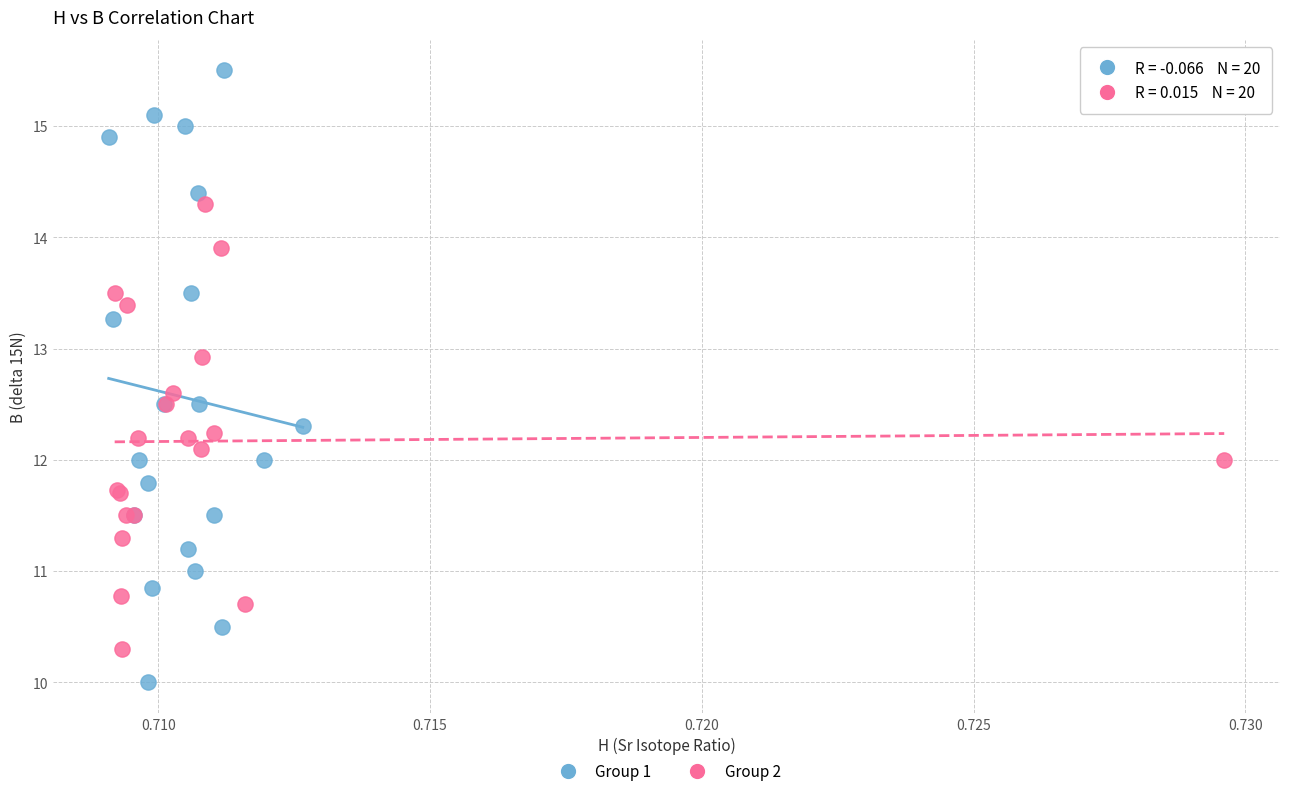

Which series has the widest spread of Y values?

Group 1